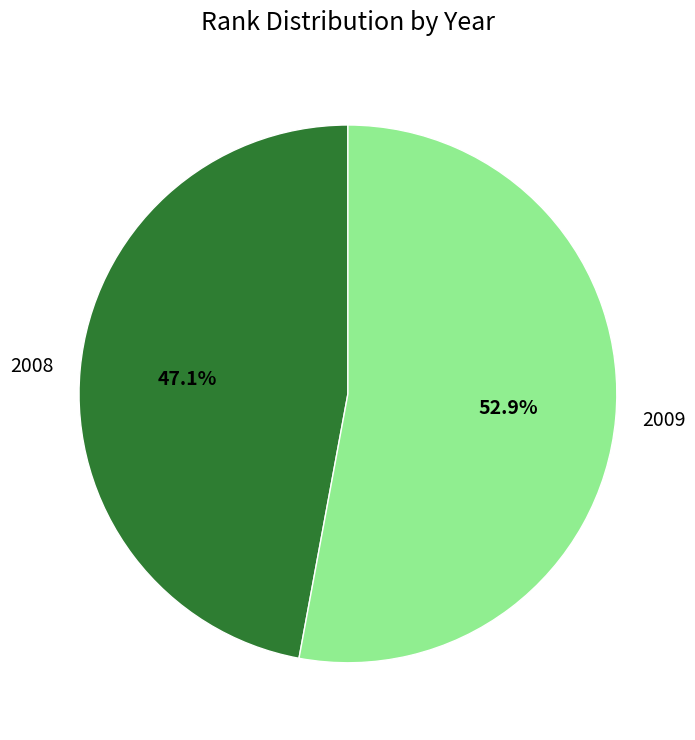

Which slice is the smallest?

2008